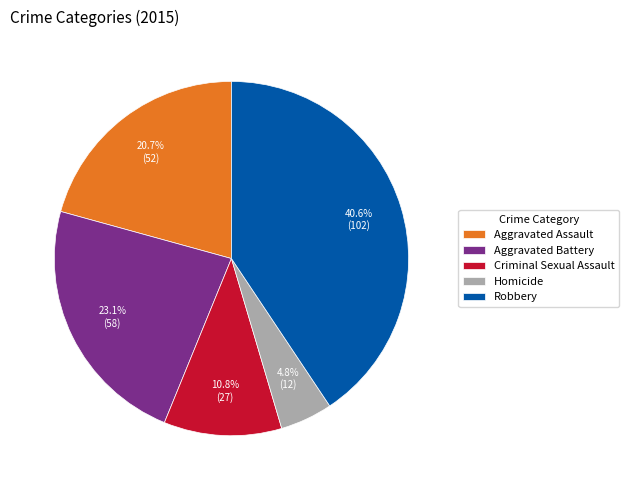

How many slices are in this pie chart?

5